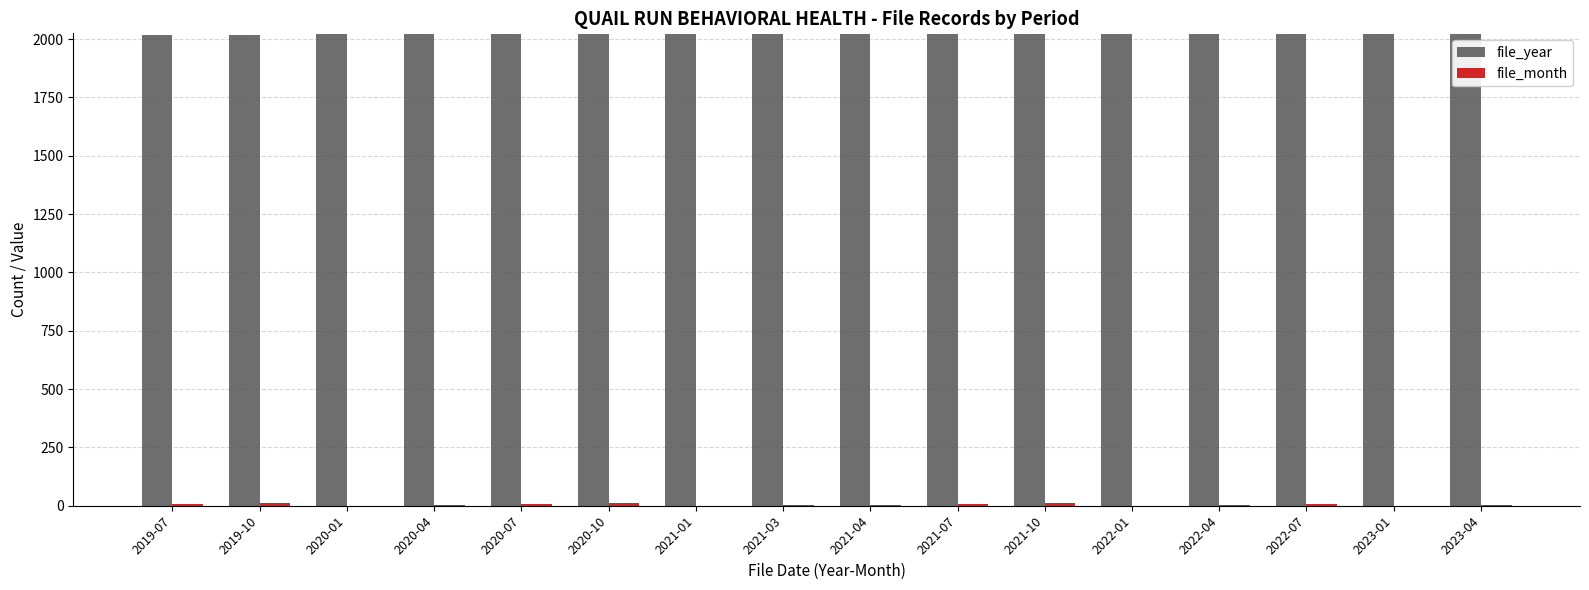

Are the bars grouped side by side (vs. stacked)?

Yes